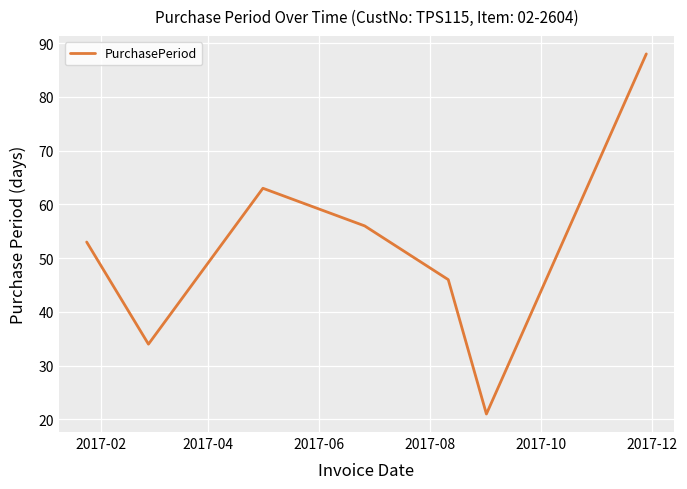

What is the greatest value displayed?

88